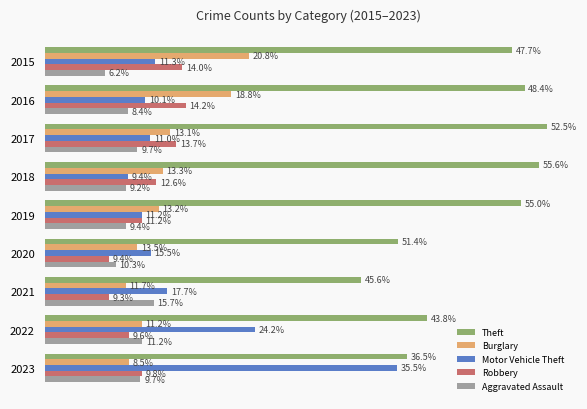

What are all the series names shown in the legend?

Theft, Burglary, Motor Vehicle Theft, Robbery, Aggravated Assault